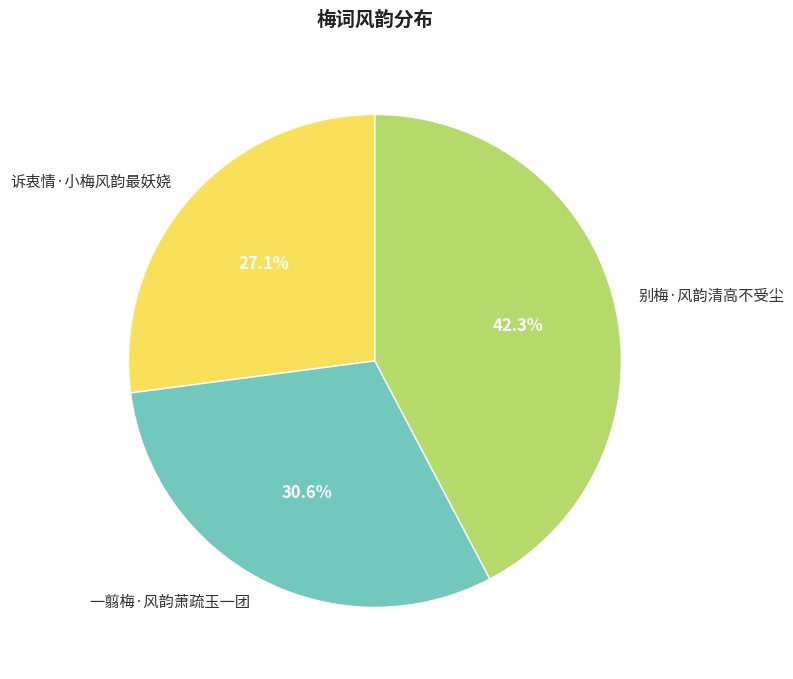

Is it true that 诉衷情·小梅风韵最妖娆 is 37% of the pie?

False